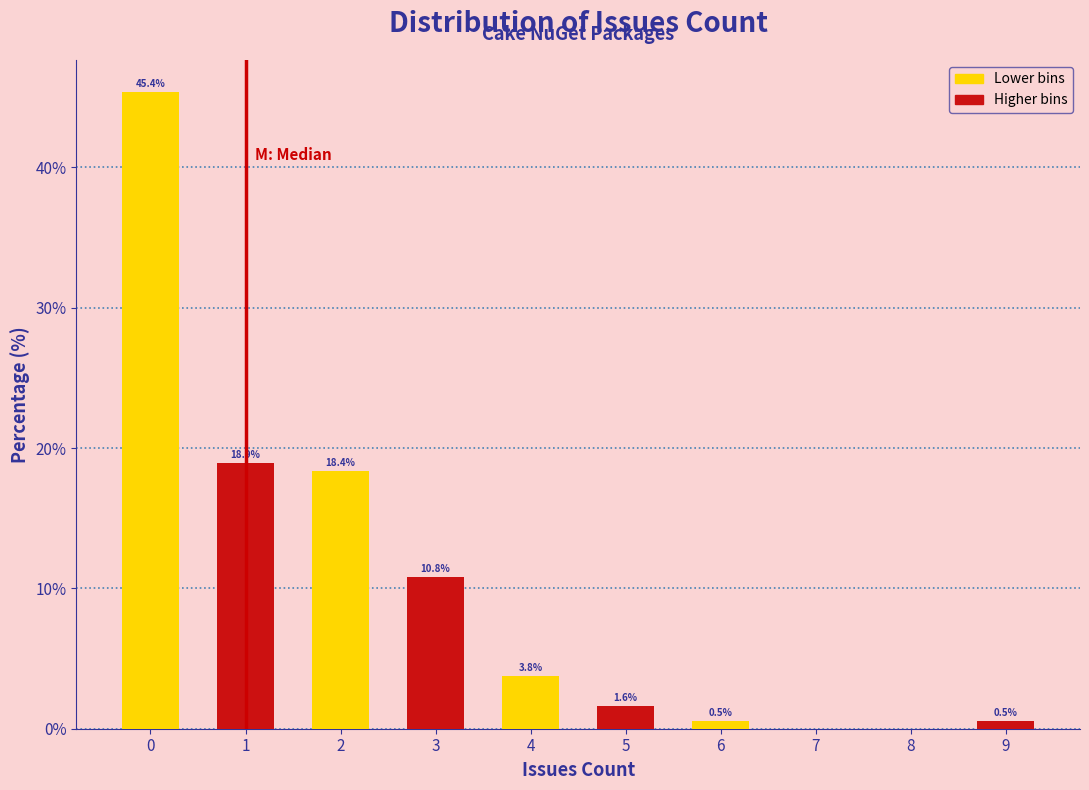

Which range on the x-axis has the tallest bar?

-0.5 to 0.5